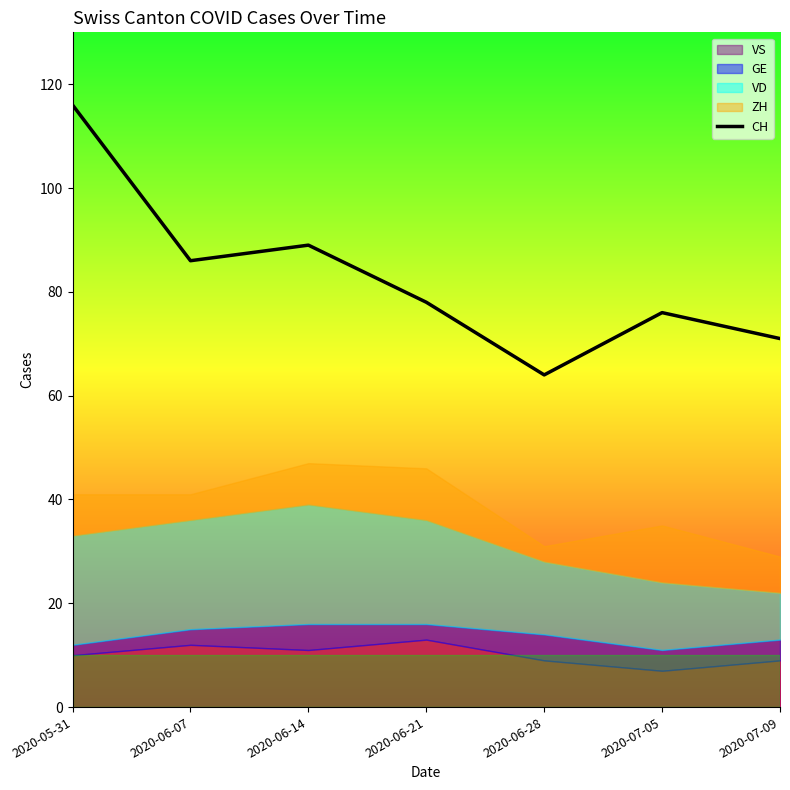

Which label corresponds to the smallest value in the chart?

2020-06-28